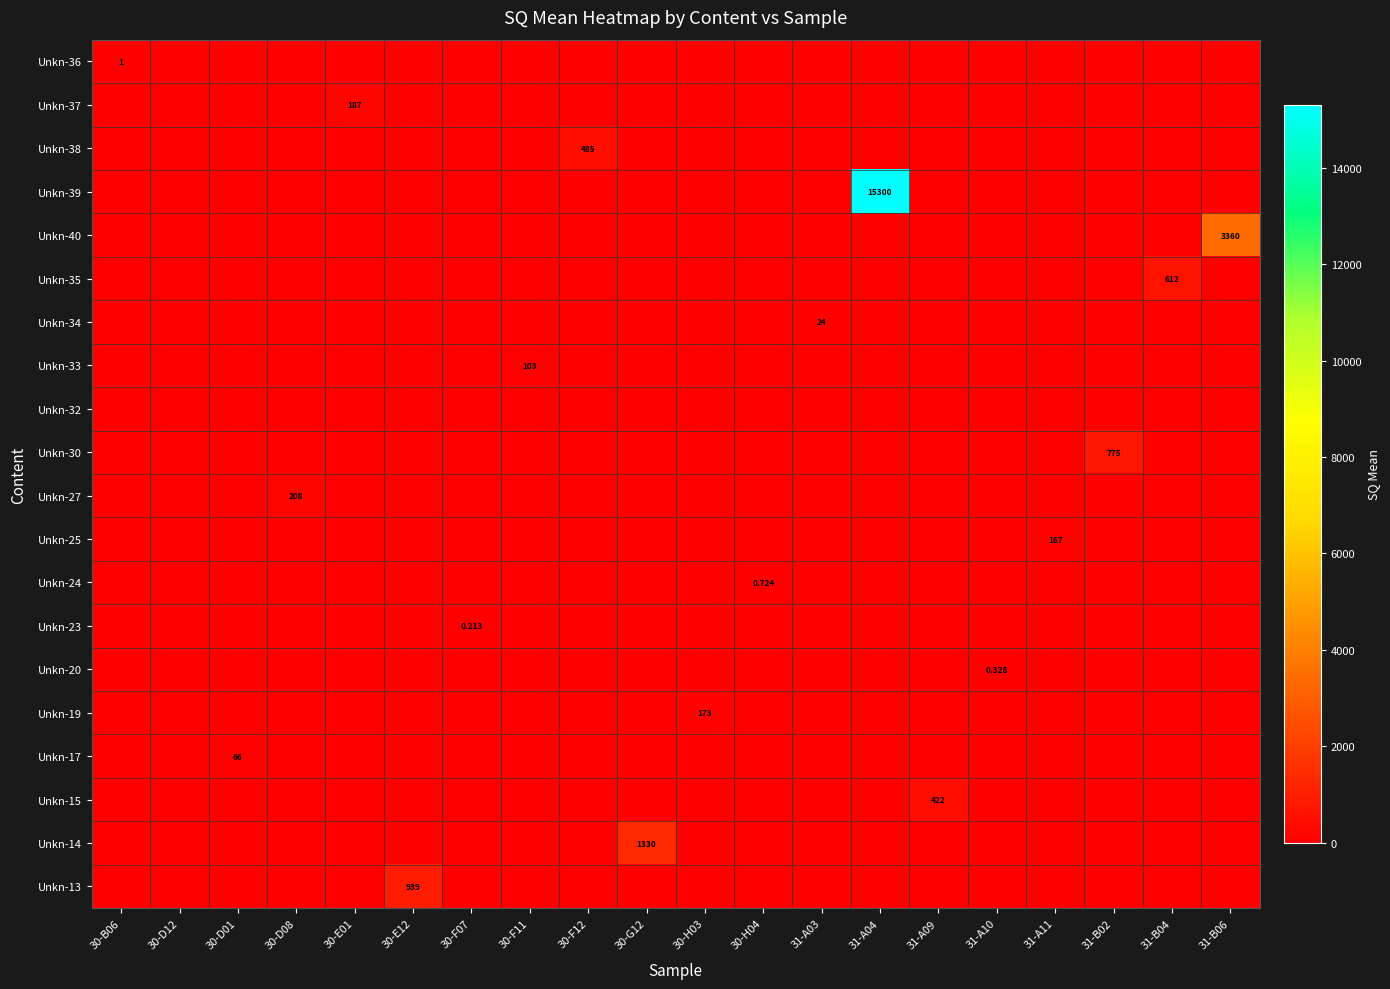

At which category does the chart reach its minimum across all series?

30-D12